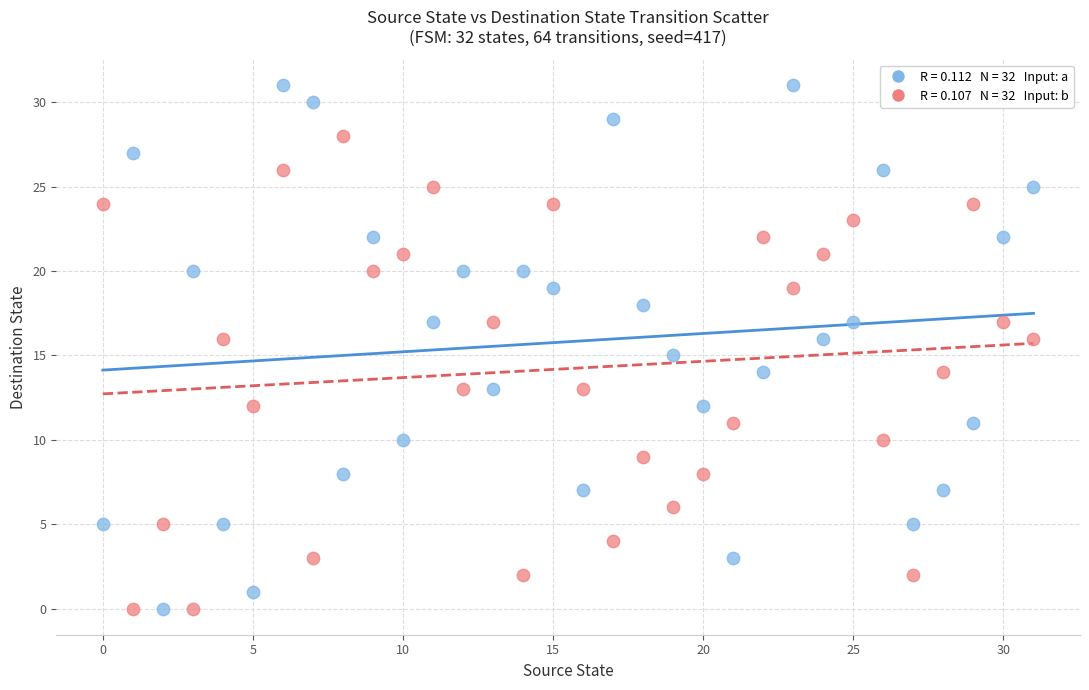

Across all data points, what is the range of Y values (max minus min)?

31